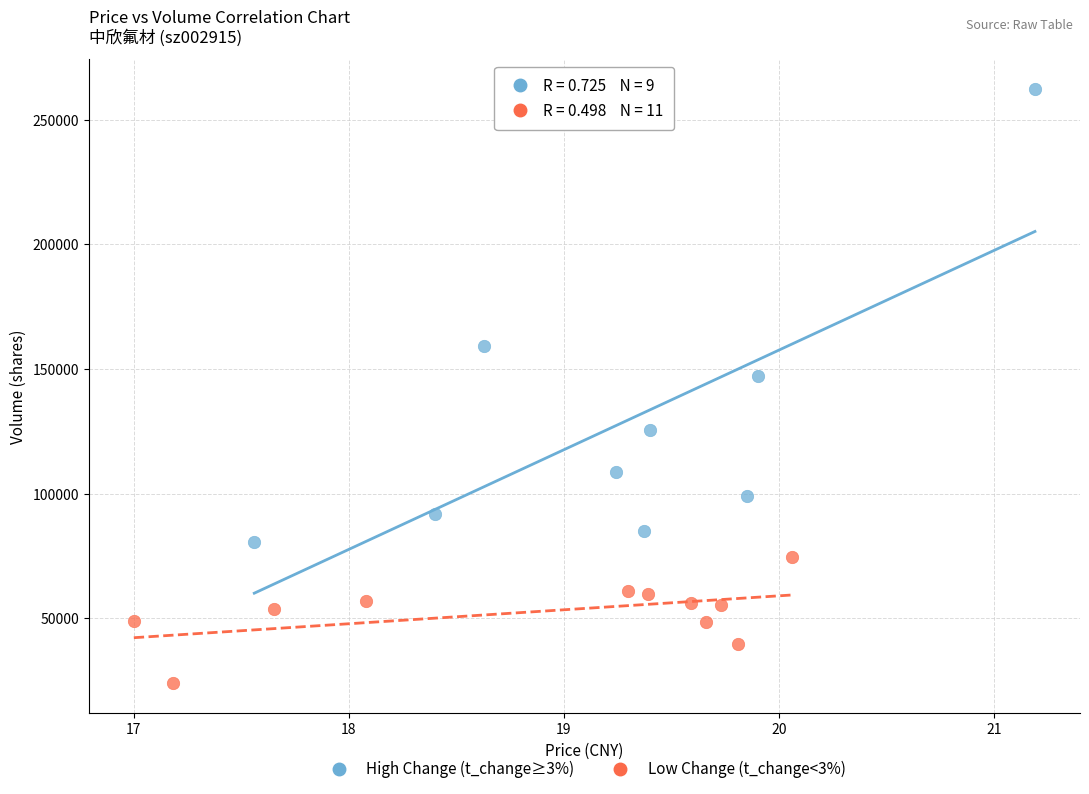

What are all the series names shown in the legend?

High Change (t_change≥3%), Low Change (t_change<3%)